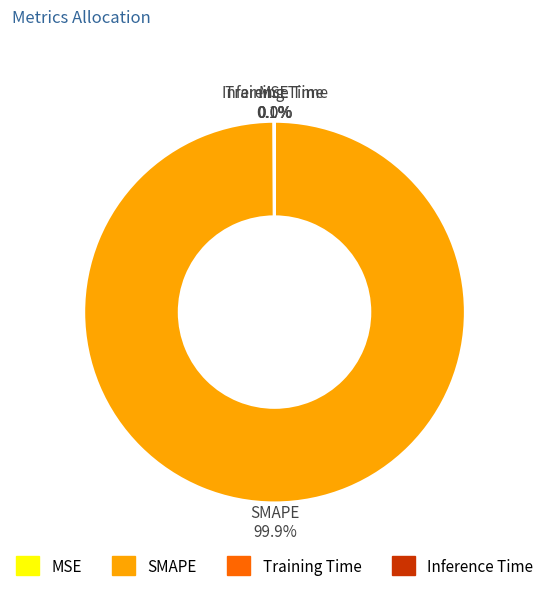

What is the largest slice in the pie chart?

SMAPE